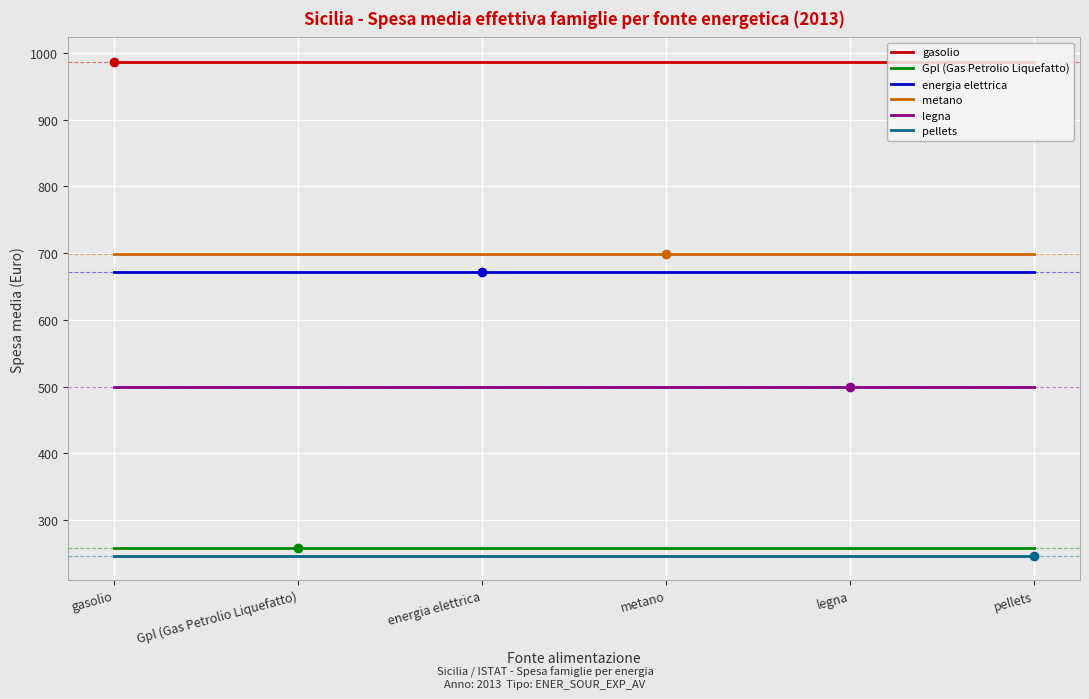

True or false: pellets and energia elettrica intersect in this chart.

False